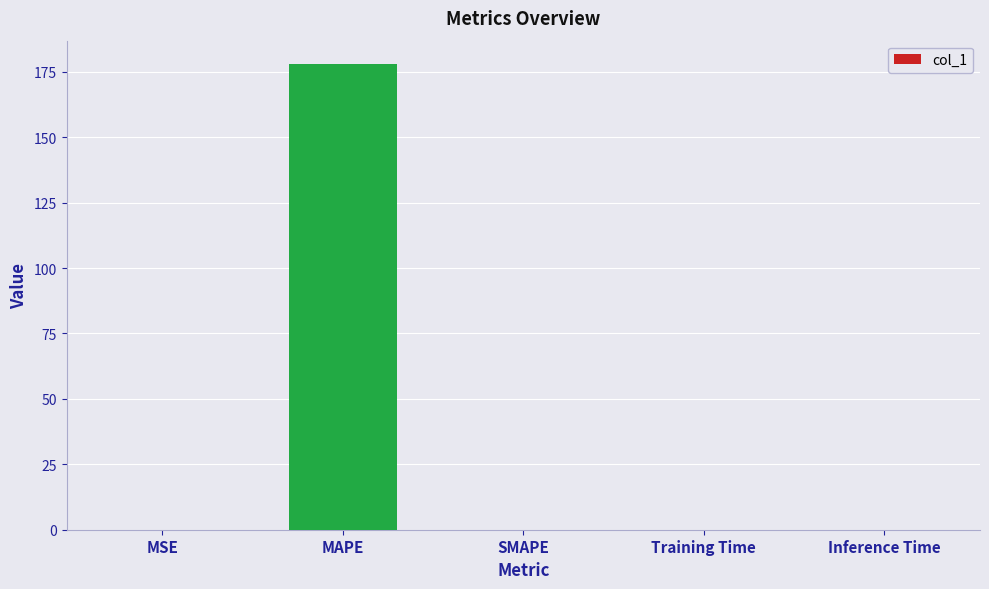

What is the sum of all values?

178.0